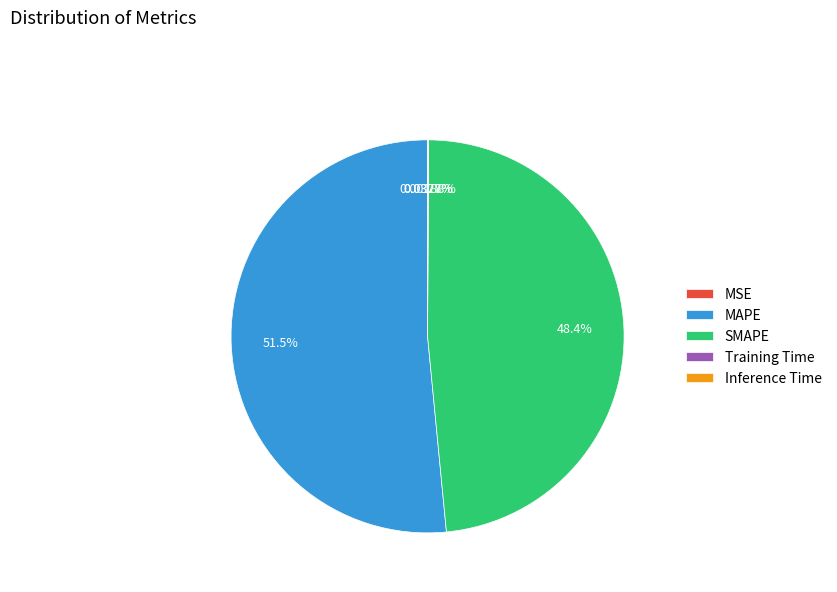

What is the largest slice in the pie chart?

MAPE